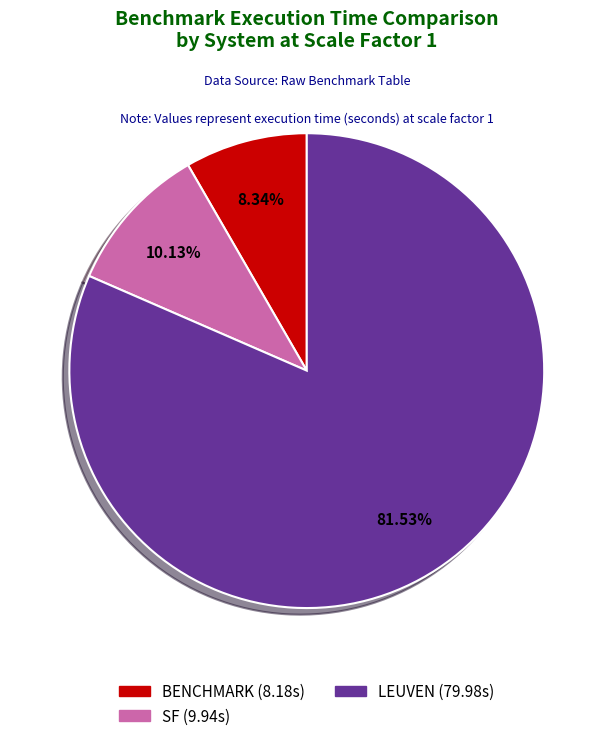

To the nearest percent, what is the difference between the largest and smallest slice percentages?

73%